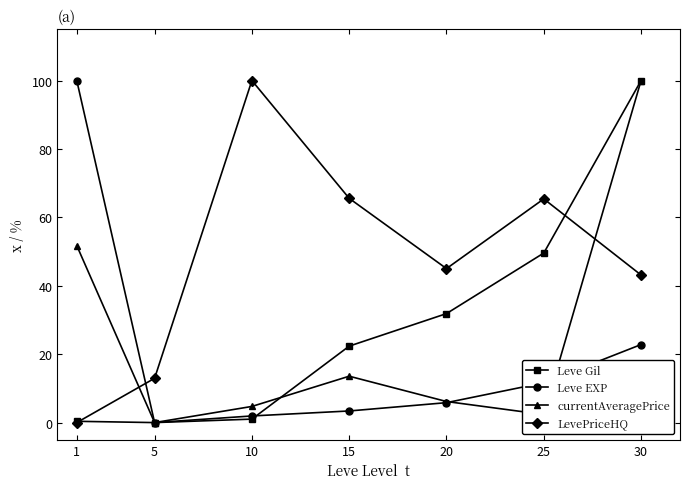

How many categories are shown in the chart?

7